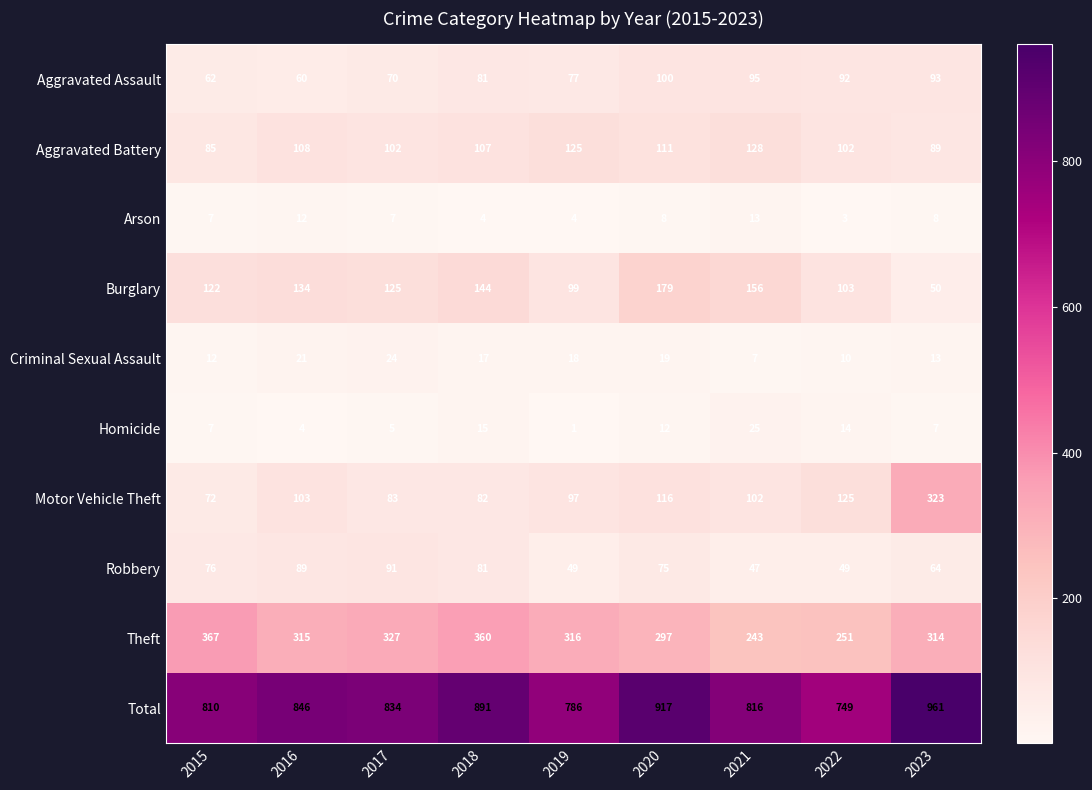

Which series has the widest spread of values?

Motor Vehicle Theft